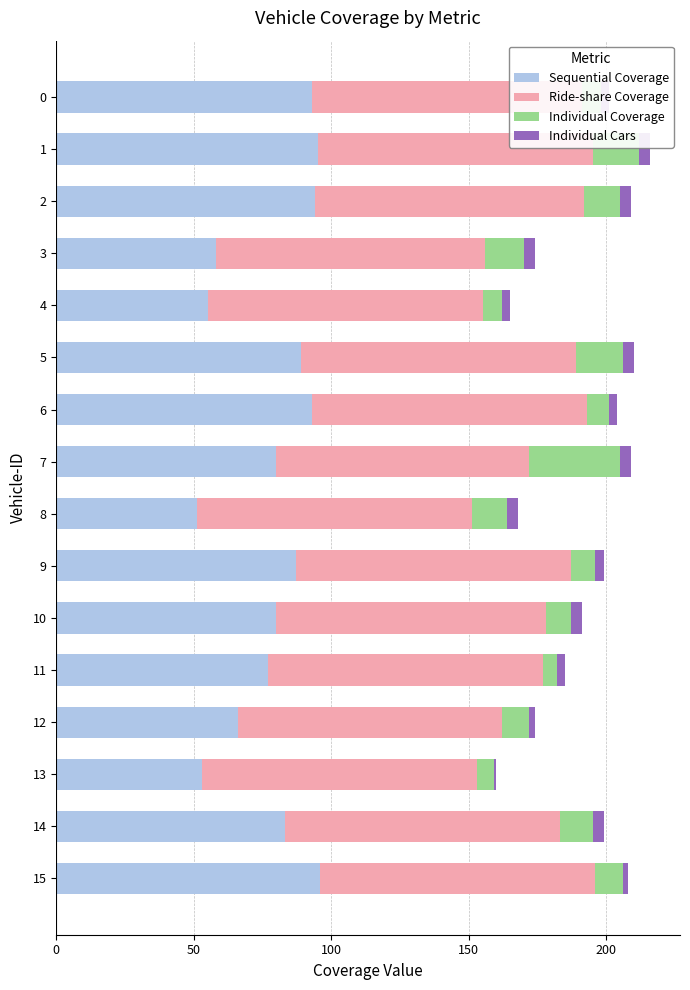

What is the highest value of the Sequential Coverage series?

96